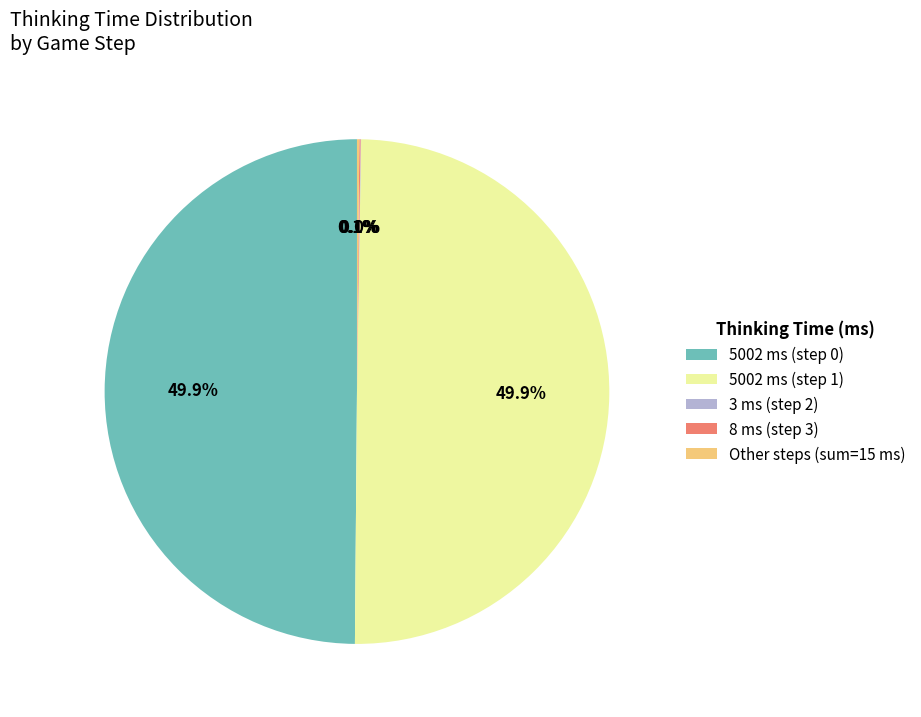

To the nearest percent, what is the difference between the largest and smallest slice percentages?

50%